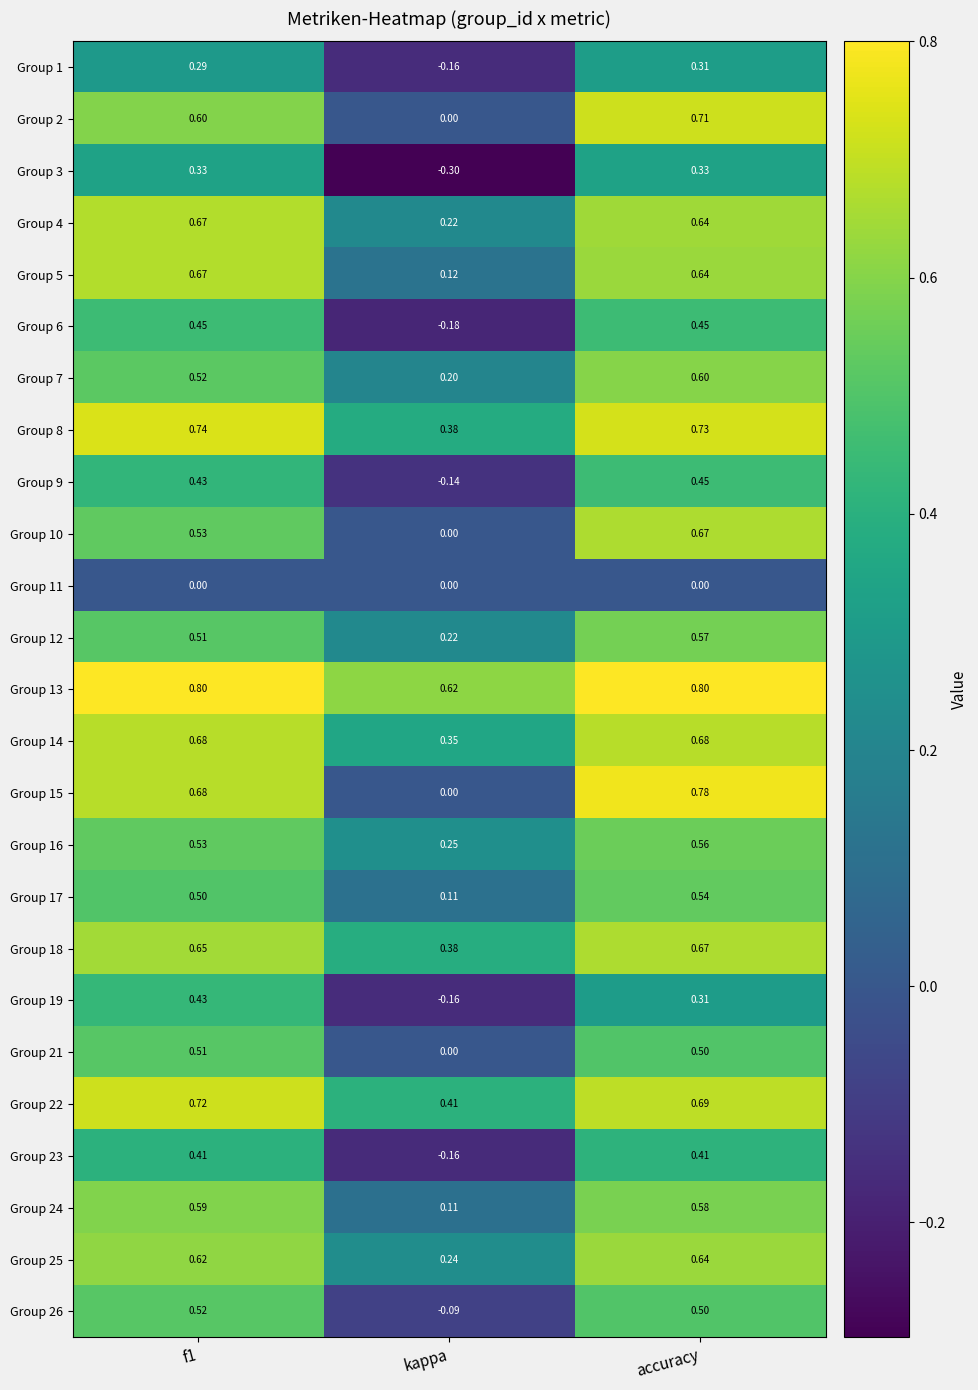

At which category is the sum across all series the highest?

accuracy